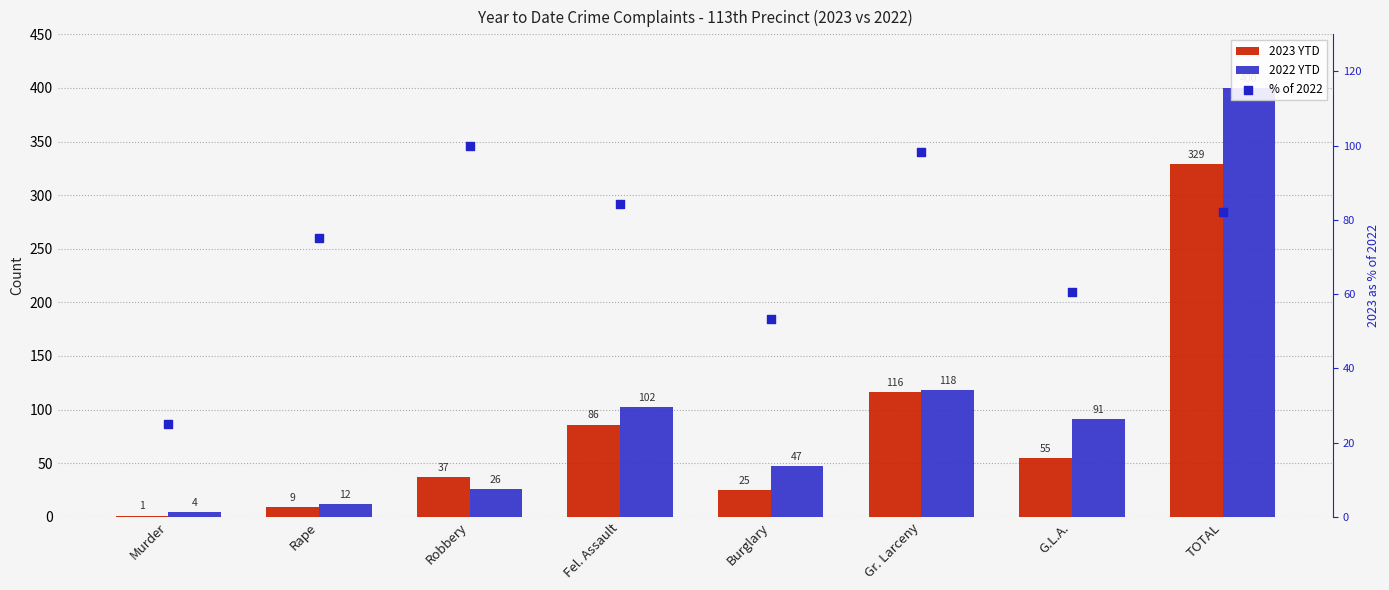

Which series has the largest Y range (max minus min)?

2022 YTD